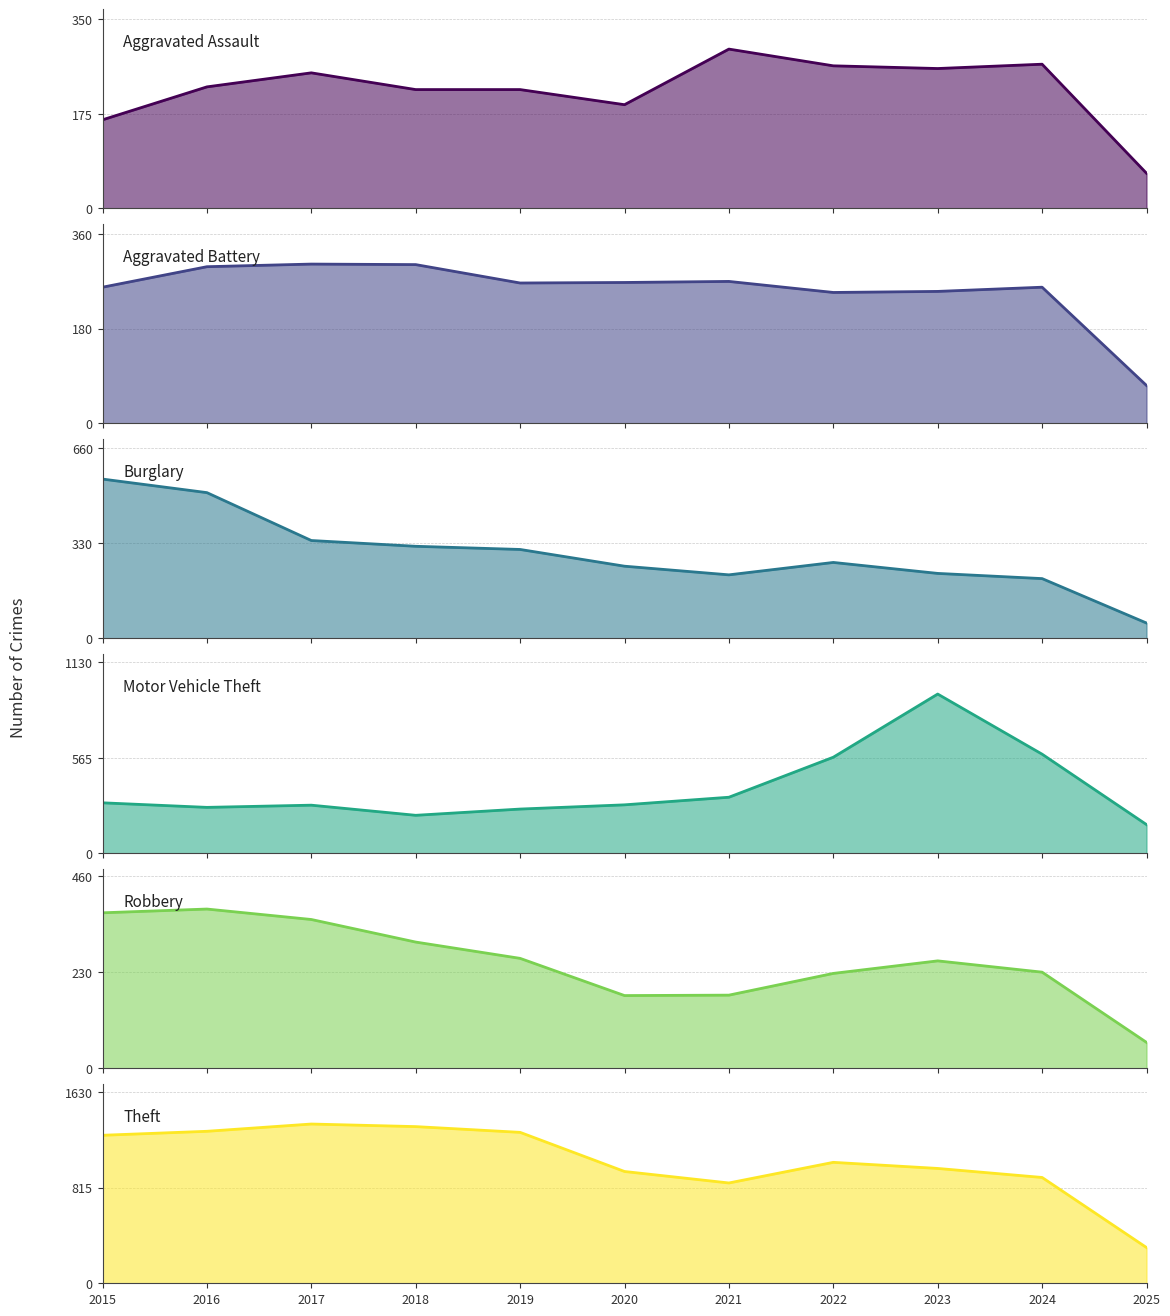

How many categories are shown in the chart?

11